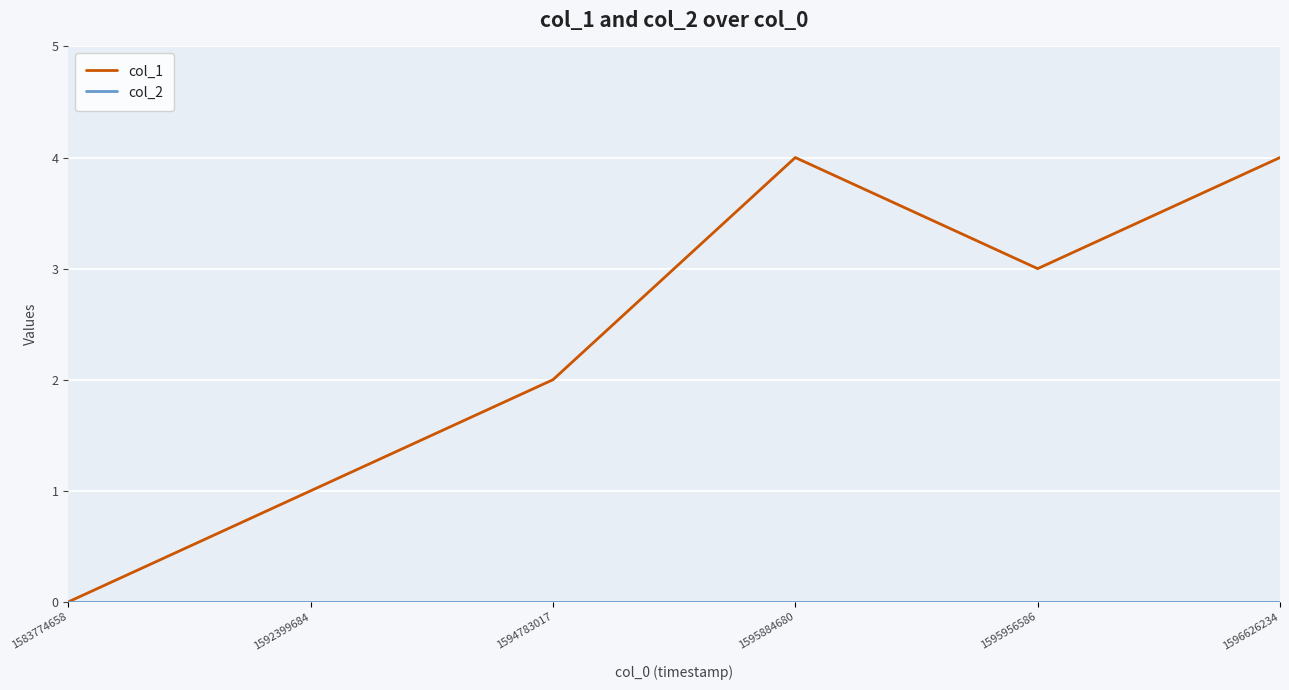

What is the difference between the highest and lowest values at 1592399684?

1